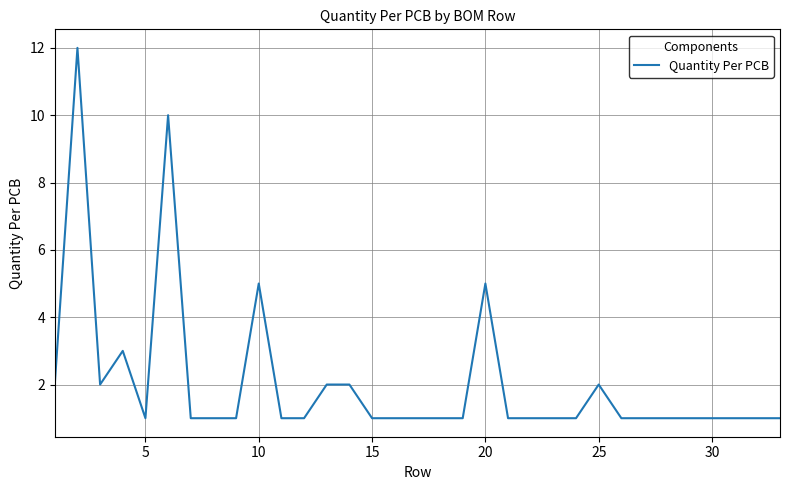

What is the maximum value shown in the chart?

12